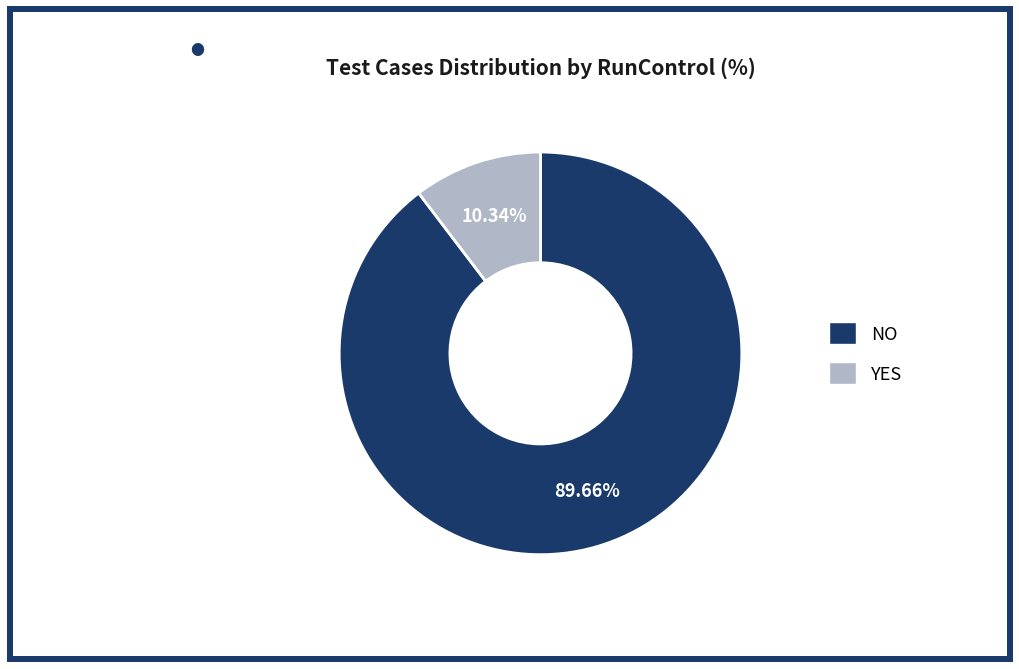

Does any single category account for the majority?

Yes